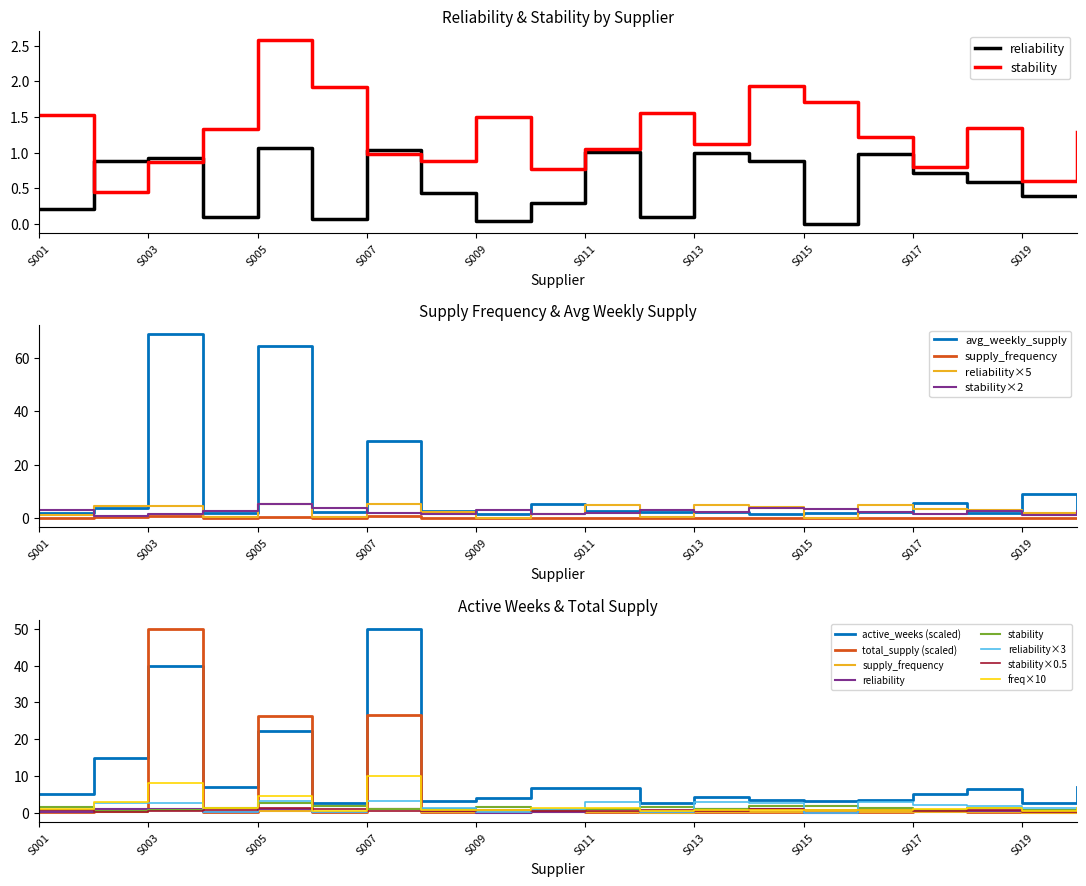

In avg_weekly_supply, how many points are higher than both neighbors (excluding endpoints)?

6